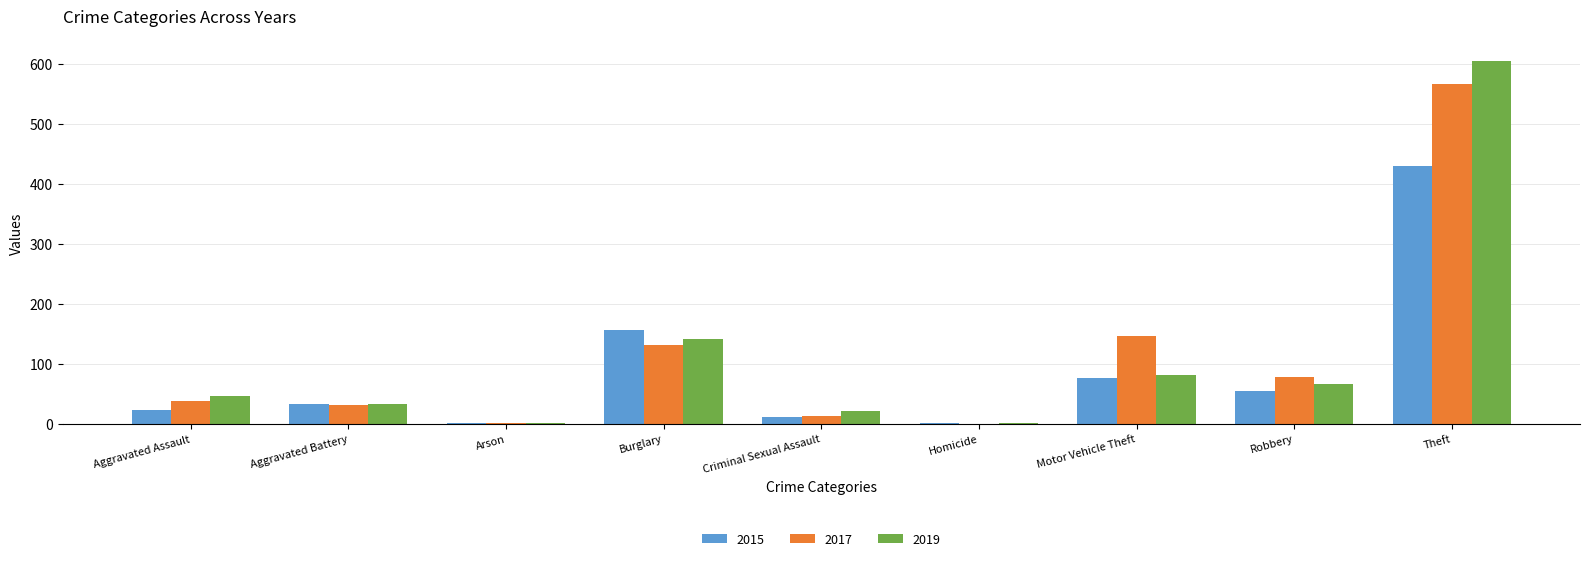

At which label is 2017 closest to 283?

Motor Vehicle Theft